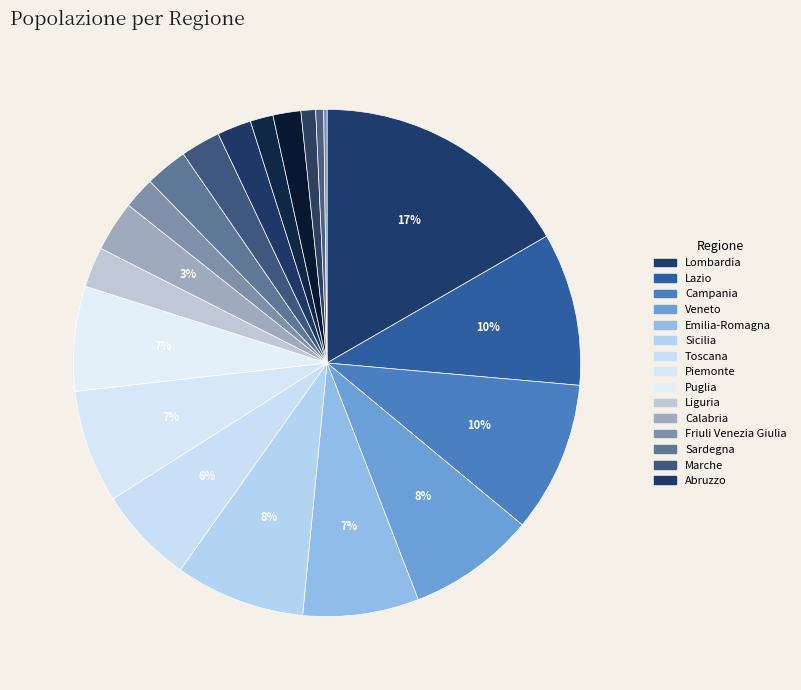

Is there a majority slice in this chart?

No